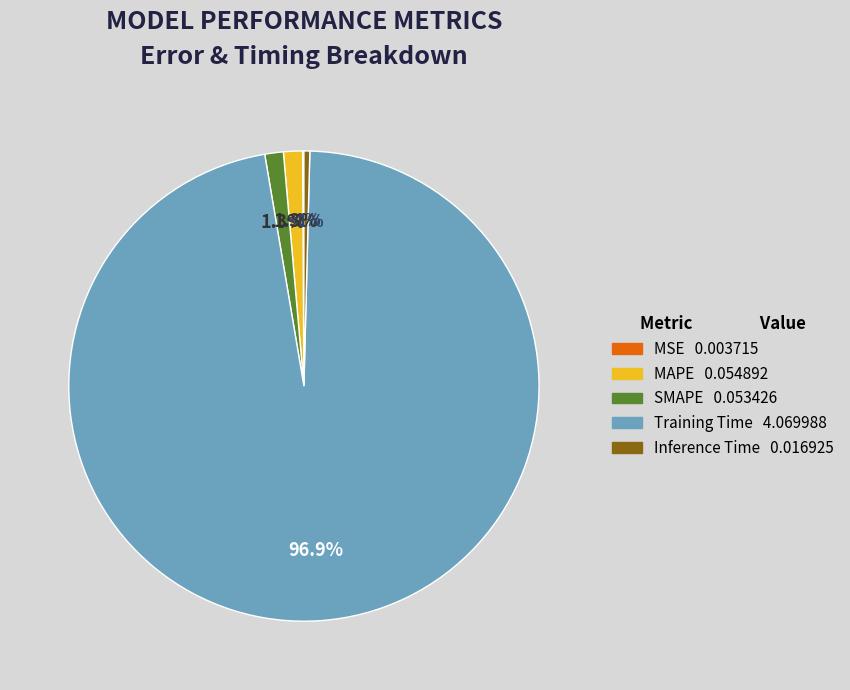

Combined, do Training Time and MSE account for over 50%?

Yes